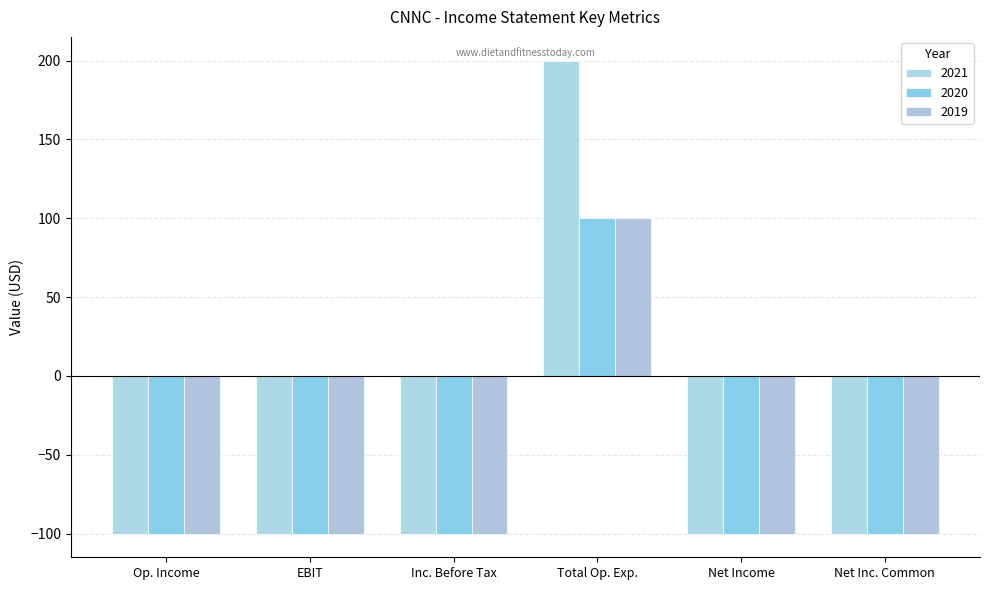

How many data points does each series have?

6